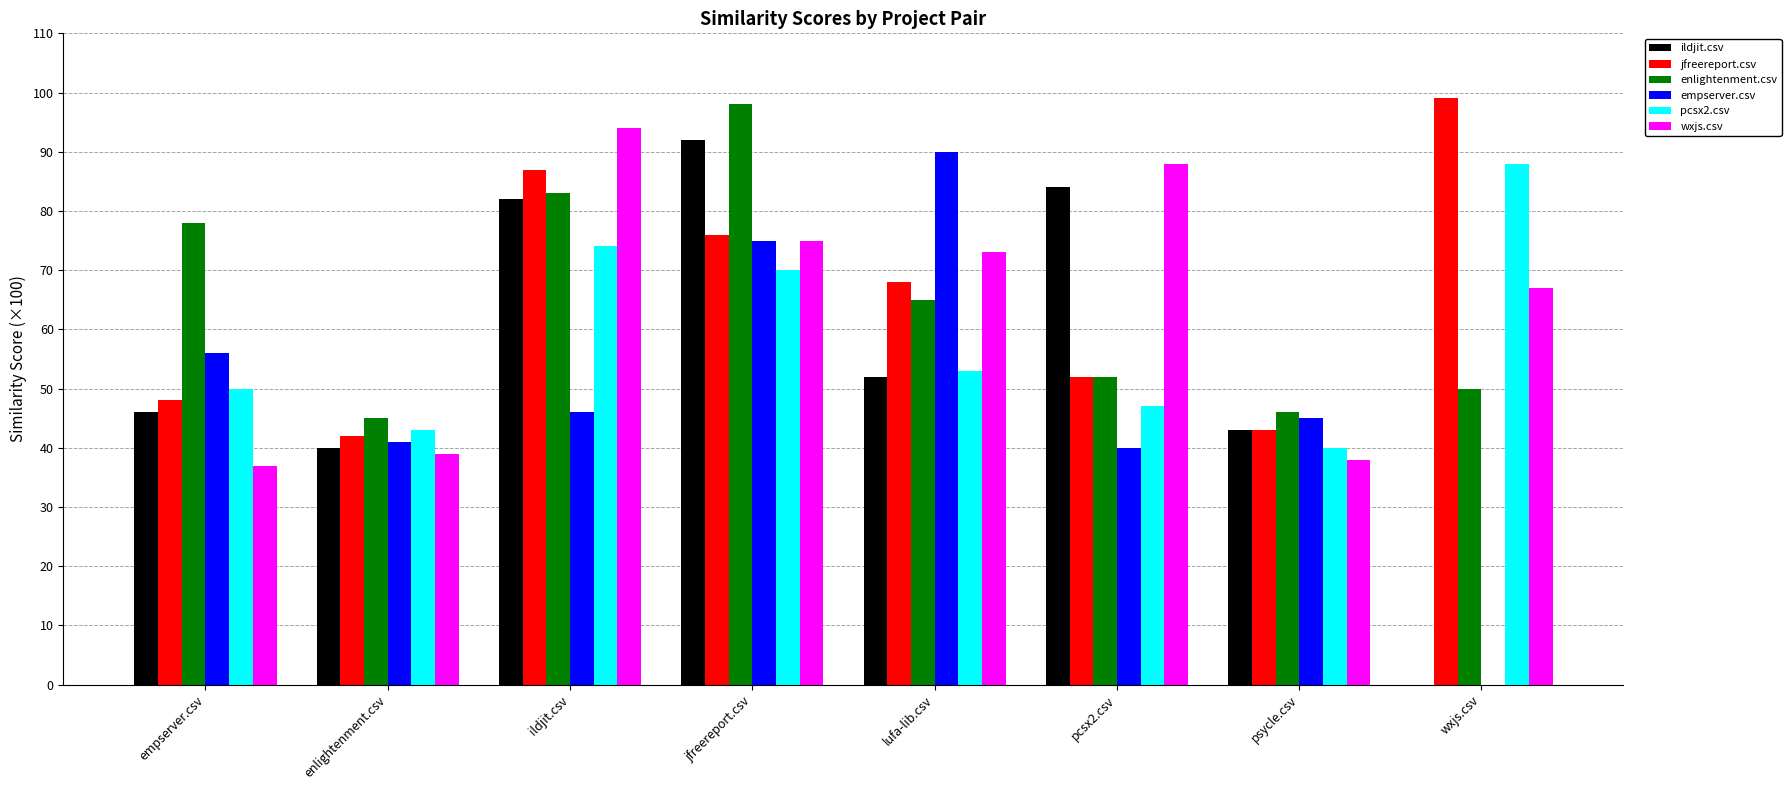

Are the bars horizontal?

No